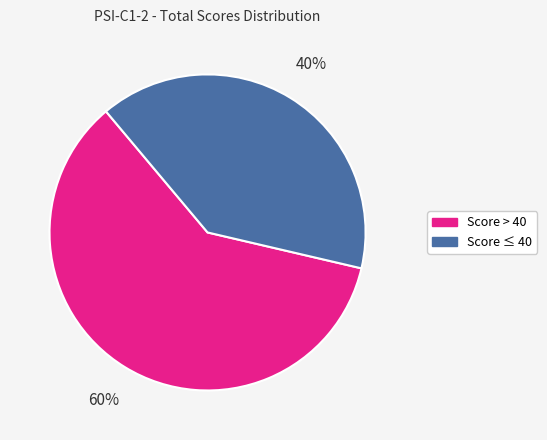

Does any single category account for the majority?

Yes